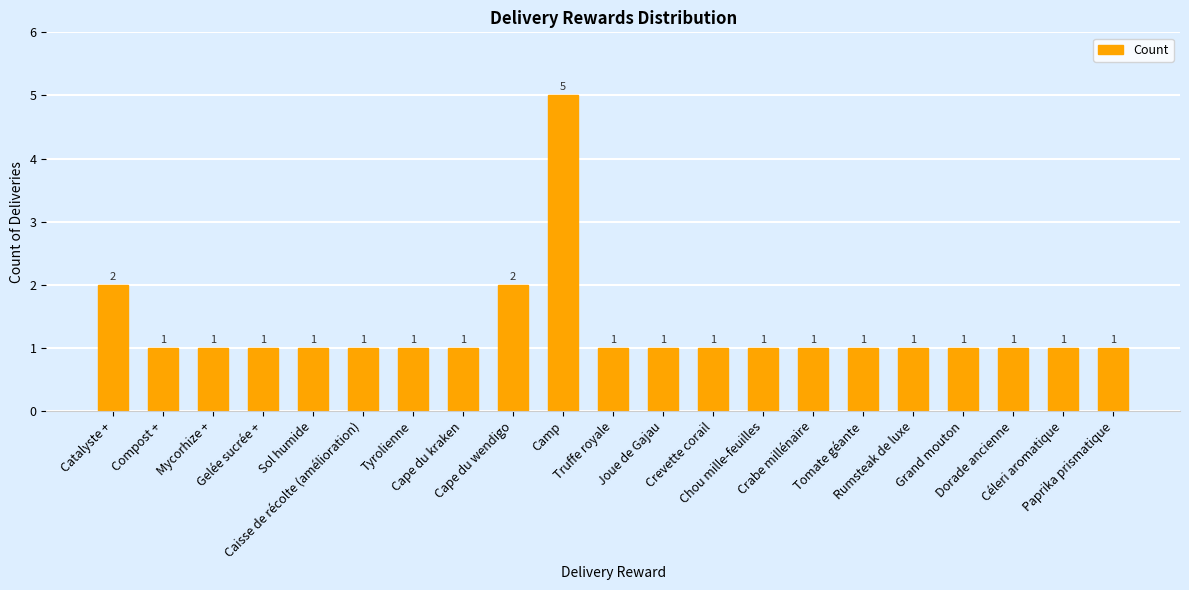

How many distinct data groups are displayed?

1